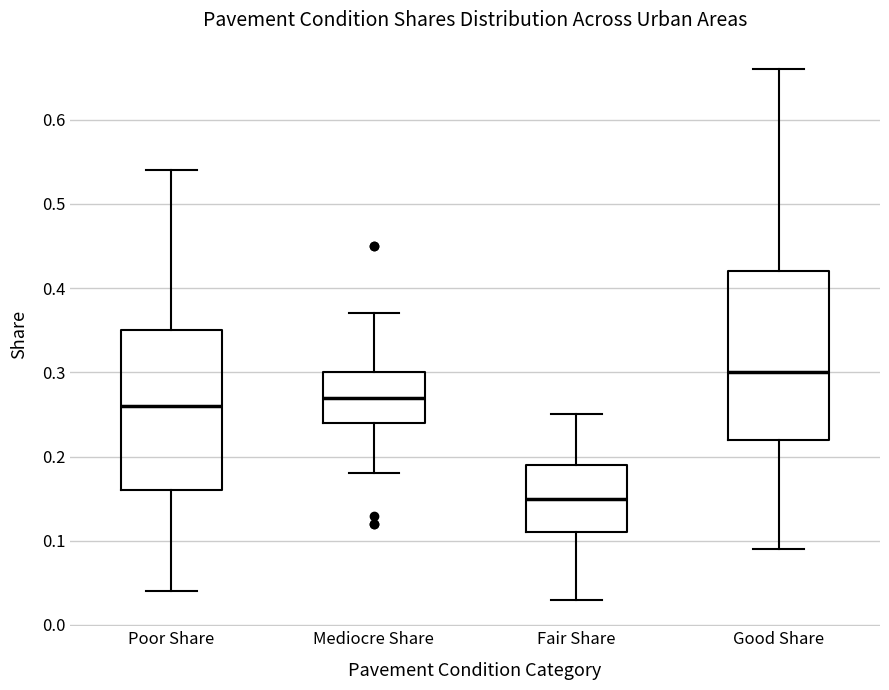

Which box has the highest median line?

Good Share